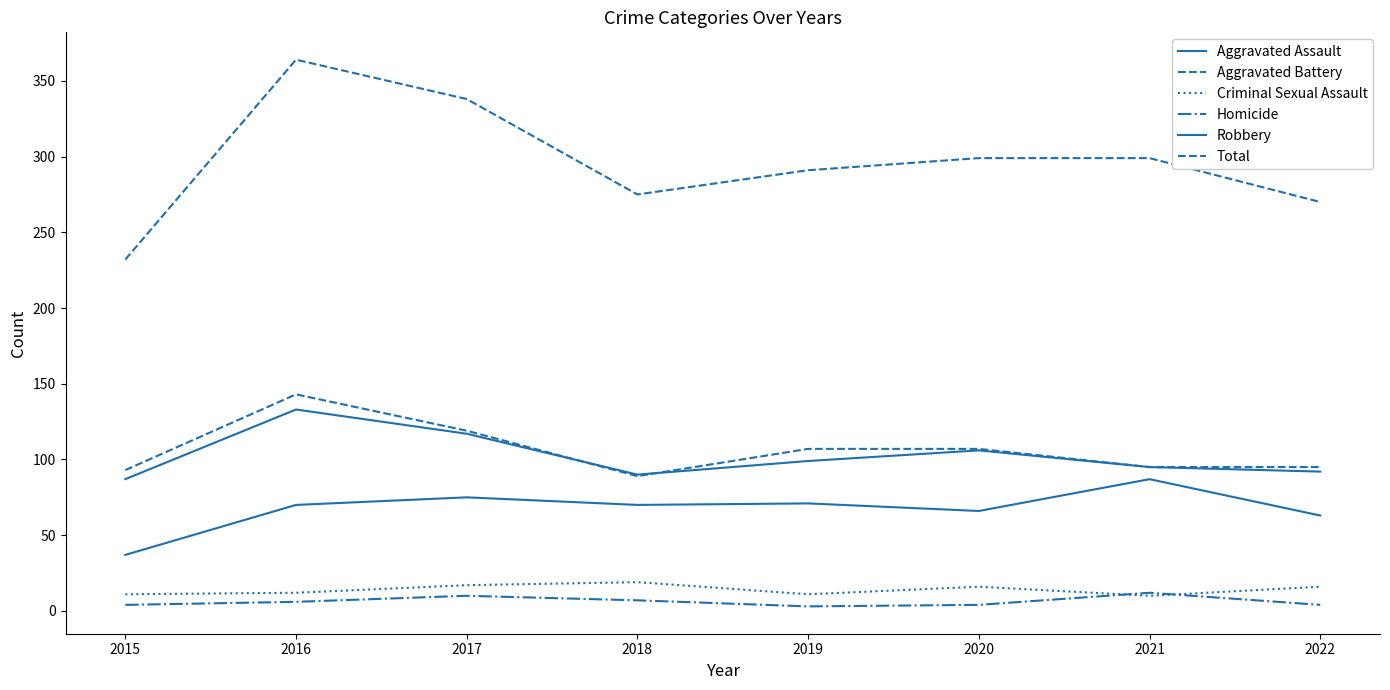

Rank the series by their maximum value, from highest to lowest.

Total, Aggravated Battery, Robbery, Aggravated Assault, Criminal Sexual Assault, Homicide